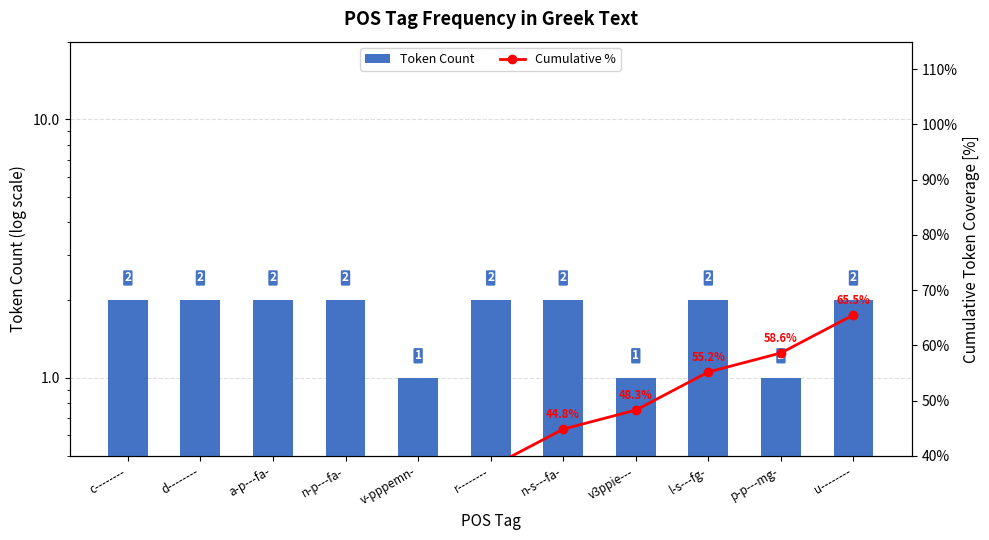

Which category has the lowest value in the Token Count series?

v-pppemn-